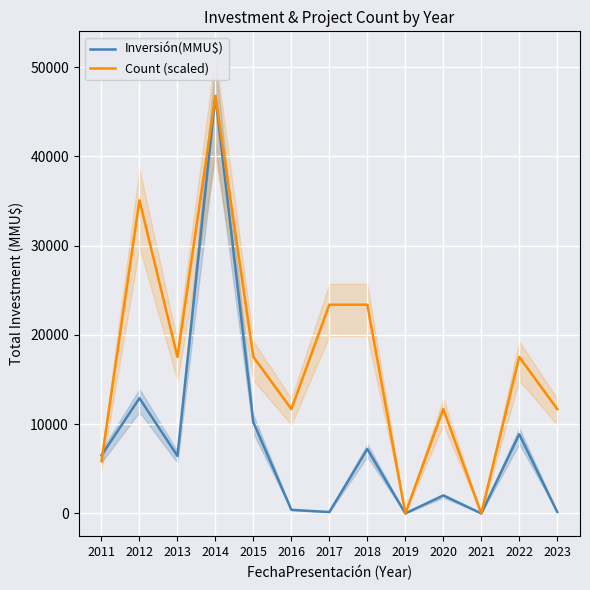

List the series in order of their peak value, highest first.

Inversión(MMU$), Count (scaled)